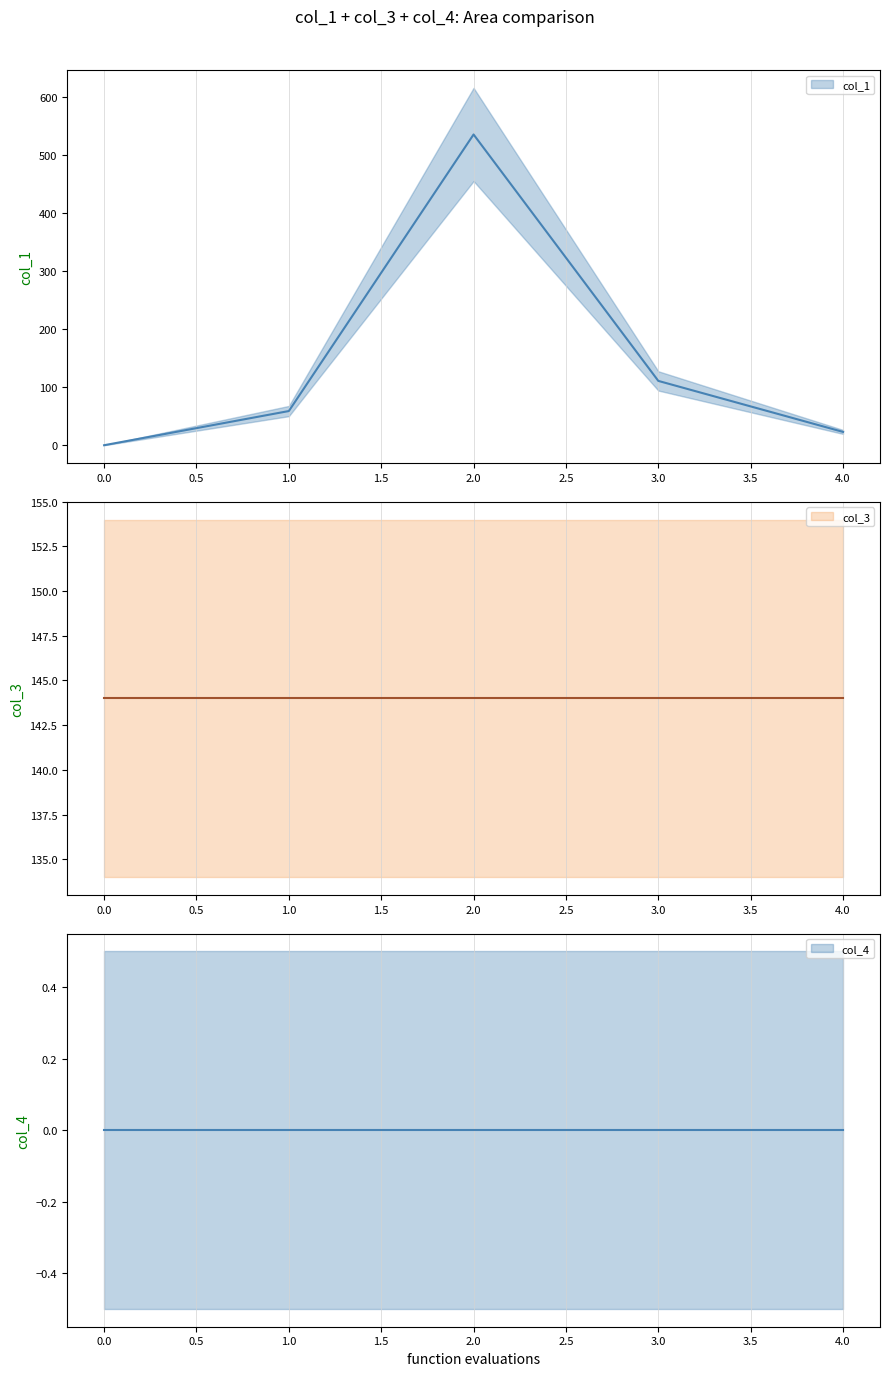

Which series changed the most between 3 and 4?

col_1